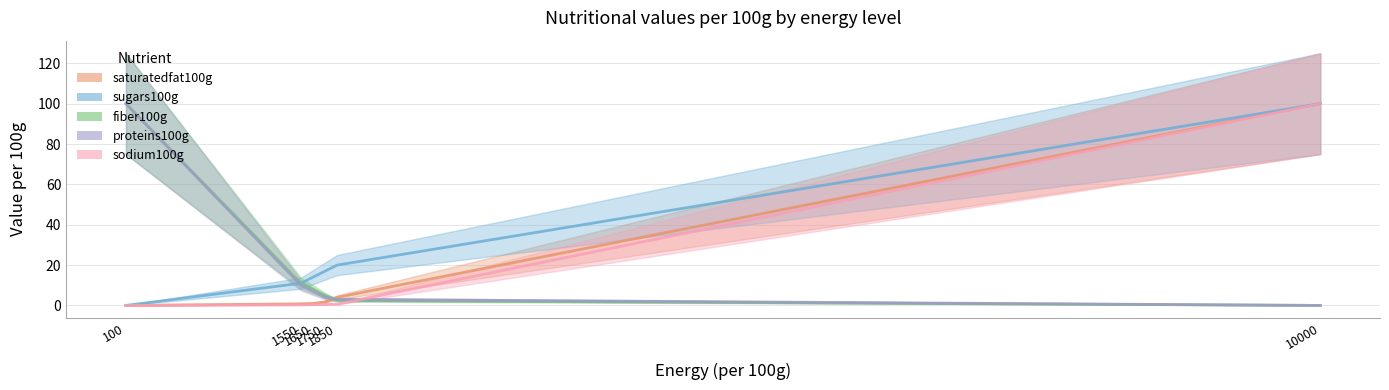

Between 1550 and 1850, which is larger?

1850